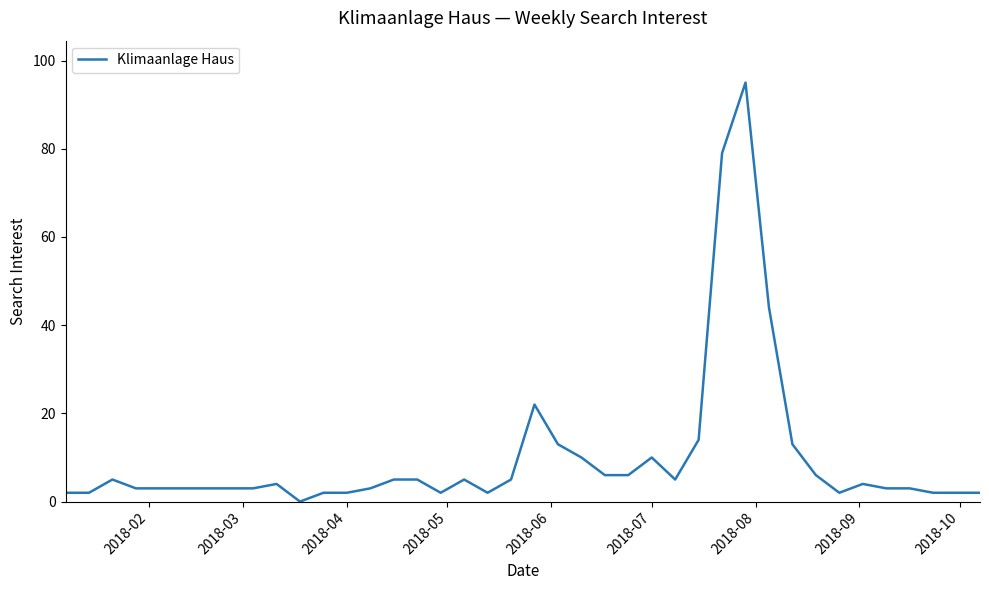

What is the sum of all values?

403